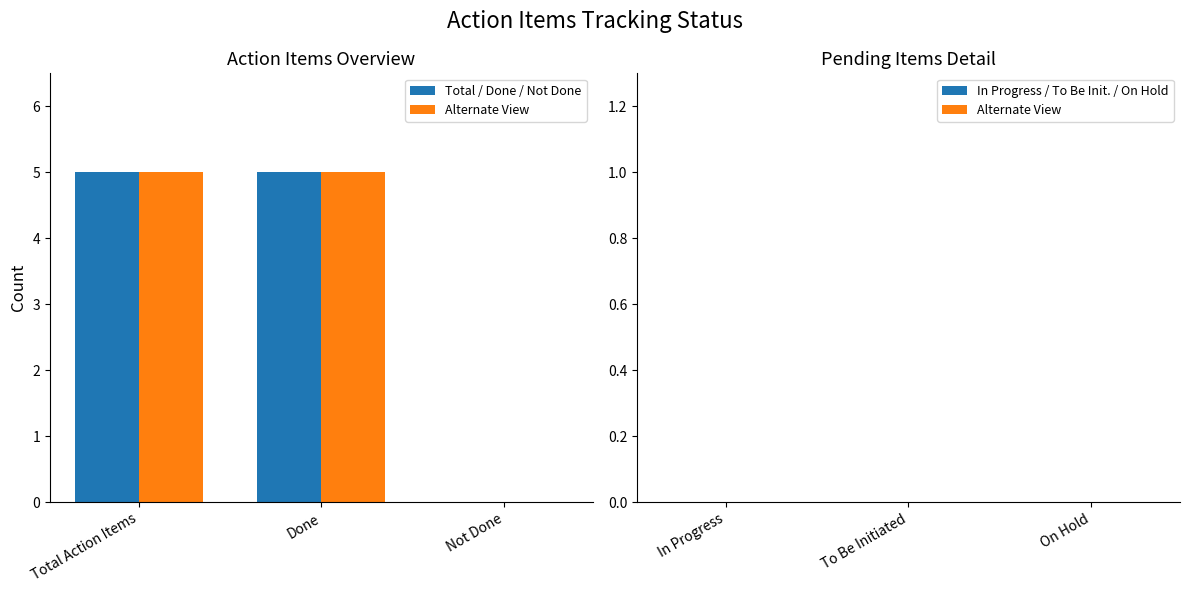

What is the maximum value shown in the chart?

5